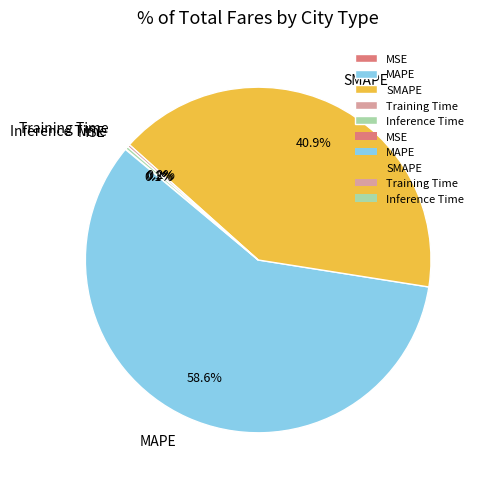

Is there a majority slice in this chart?

Yes